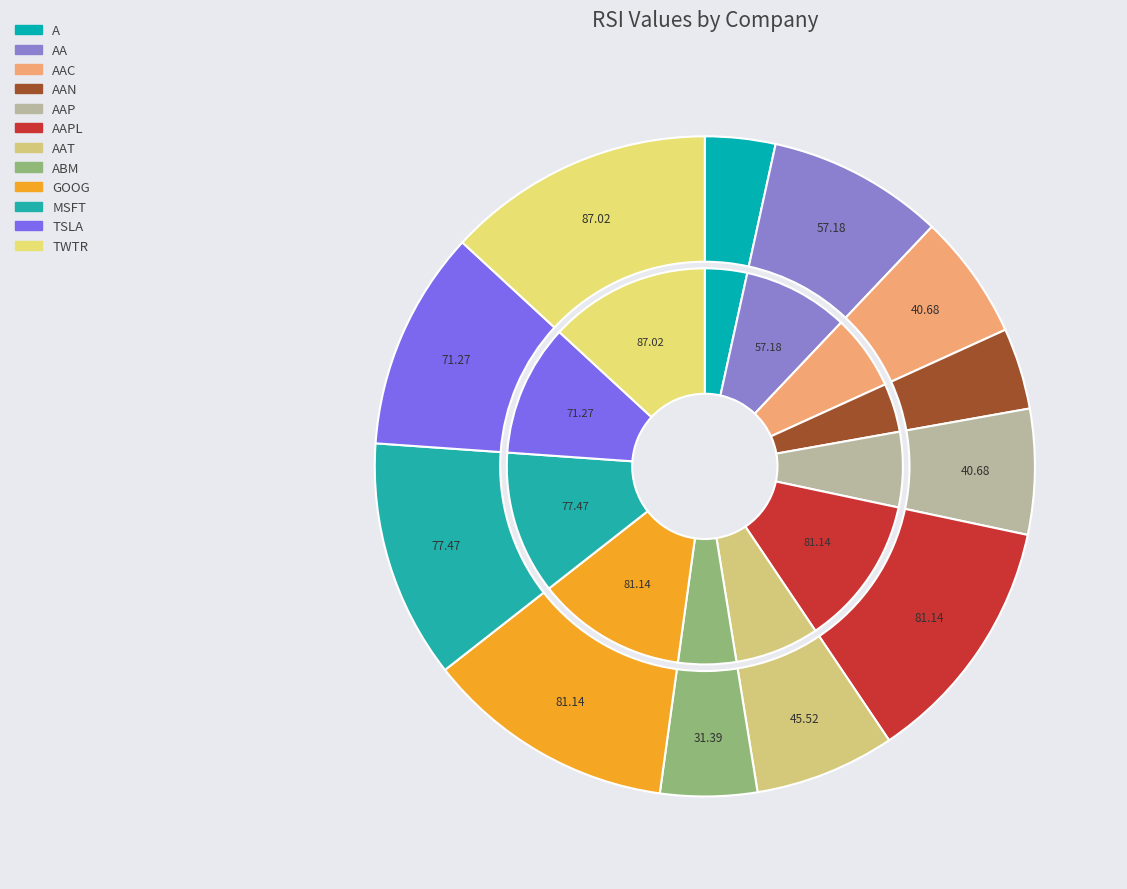

What is the smallest slice in the pie chart?

A